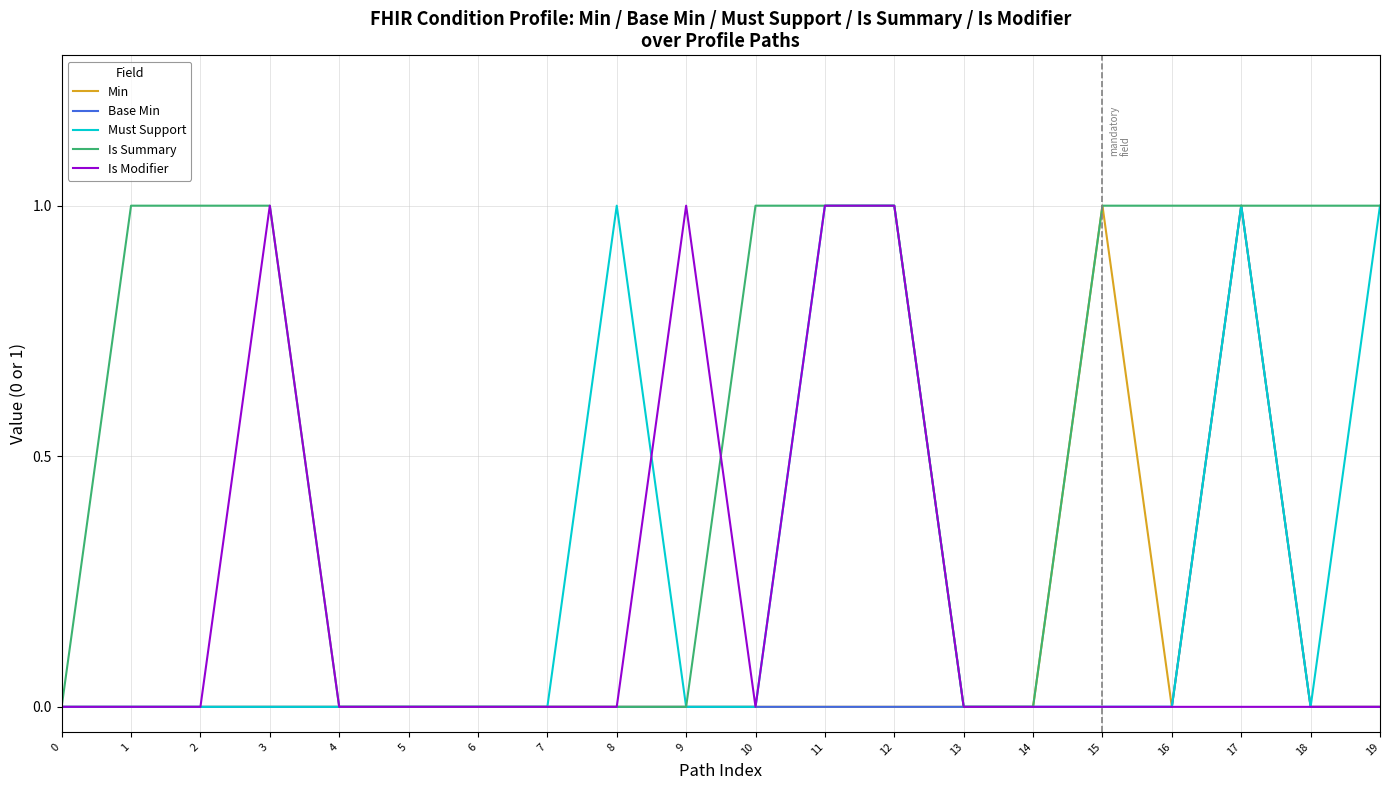

Between 7 and 10, which series saw the biggest shift?

Is Summary